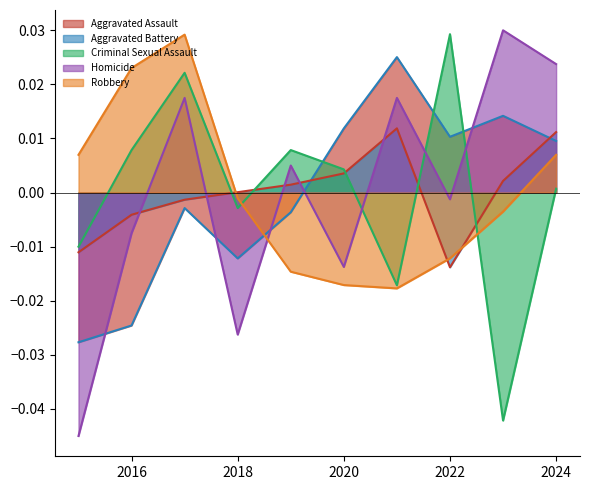

Does the chart display data point markers on the line(s)?

No